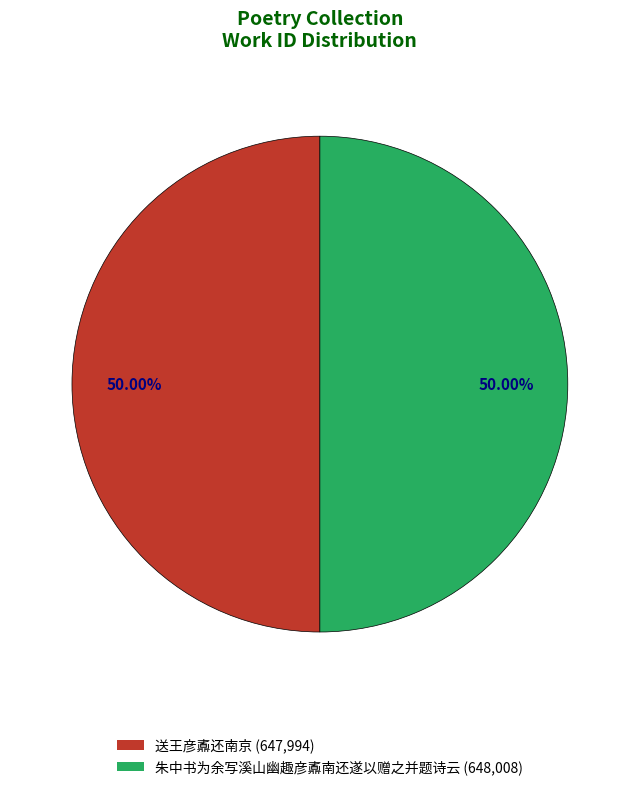

To the nearest percent, what percentage of the pie is 送王彦鼒还南京?

50%